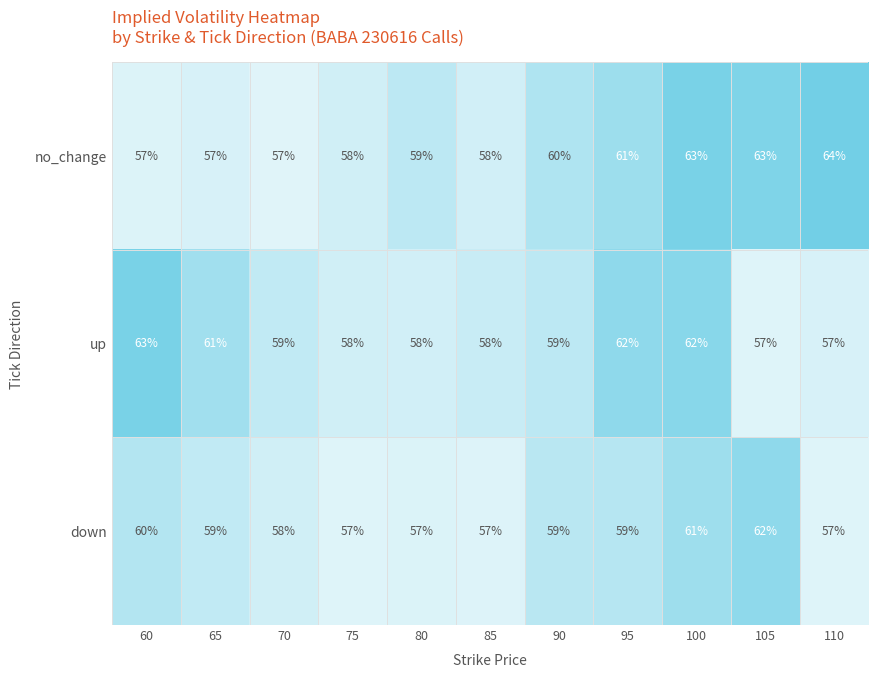

Is the value of up at 85 greater than the value of no_change at 95?

No